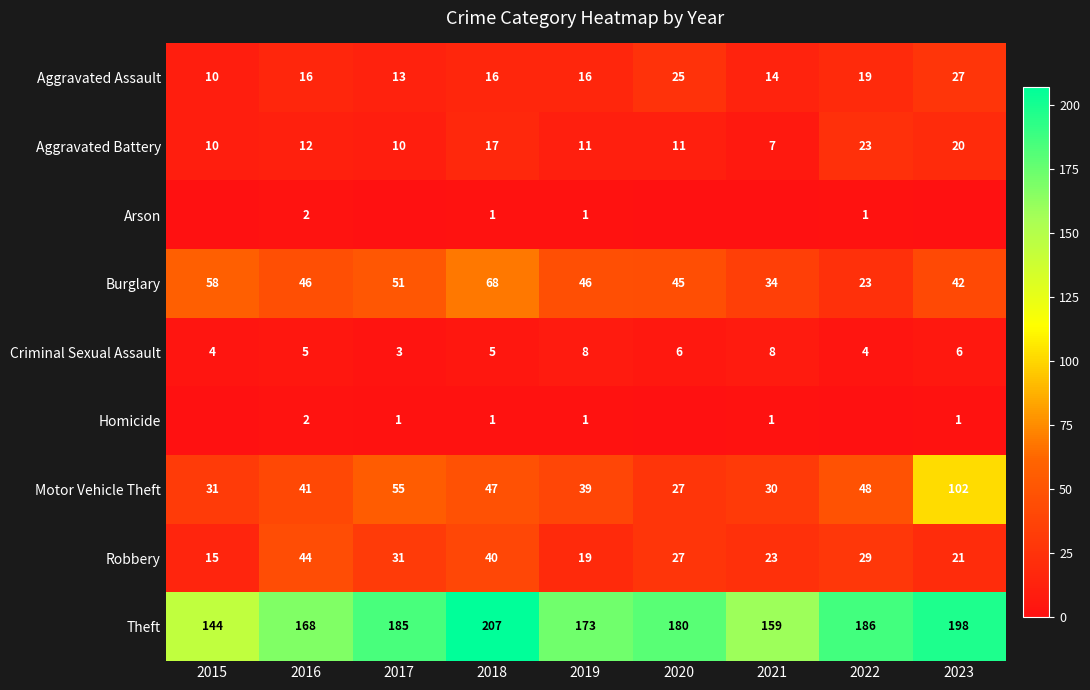

At which label does Burglary first exceed 46?

2015